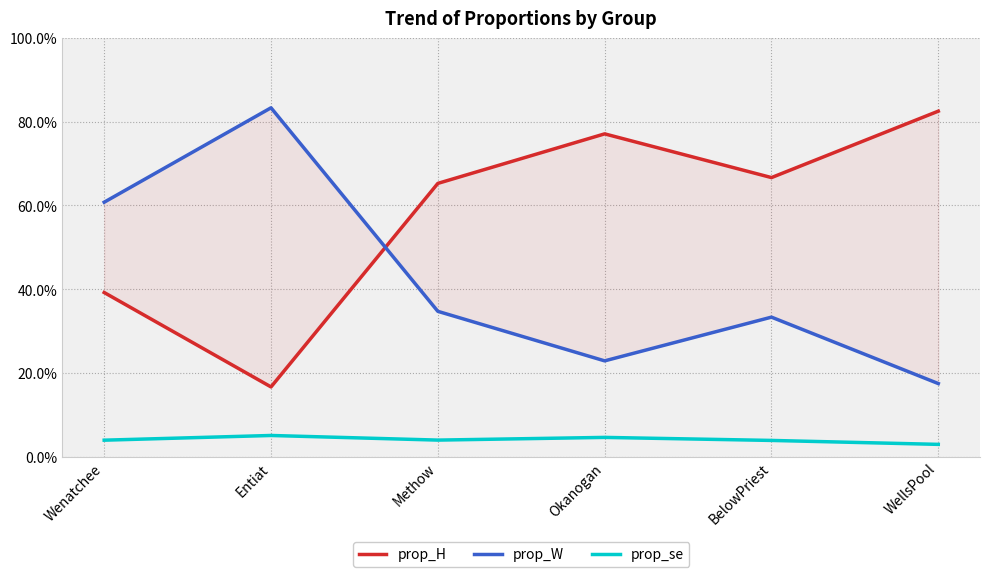

Where is the first local maximum for prop_se?

Entiat